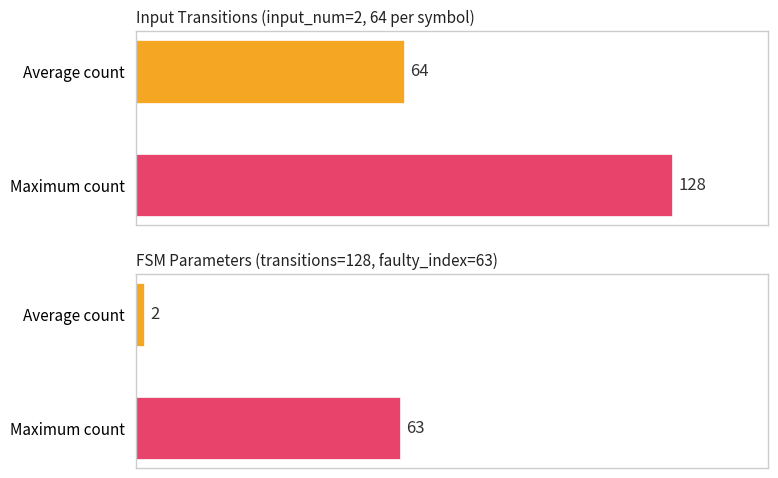

The value of output_symbol=0 count at source_state 8-15 is 50. True or false?

False